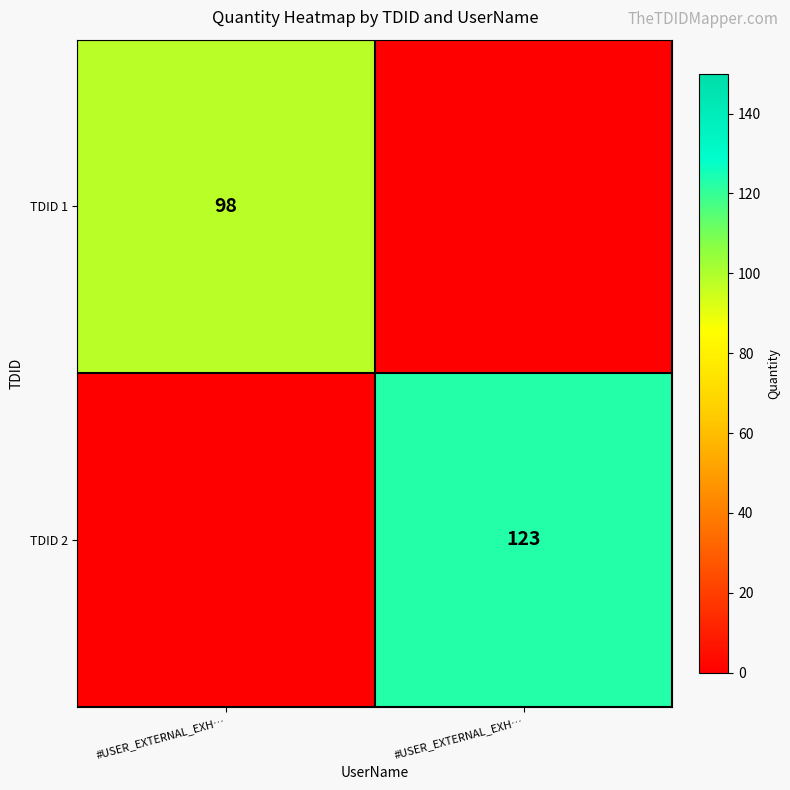

Which category has the lowest value across all series?

#USER_EXTERNAL_EXH…